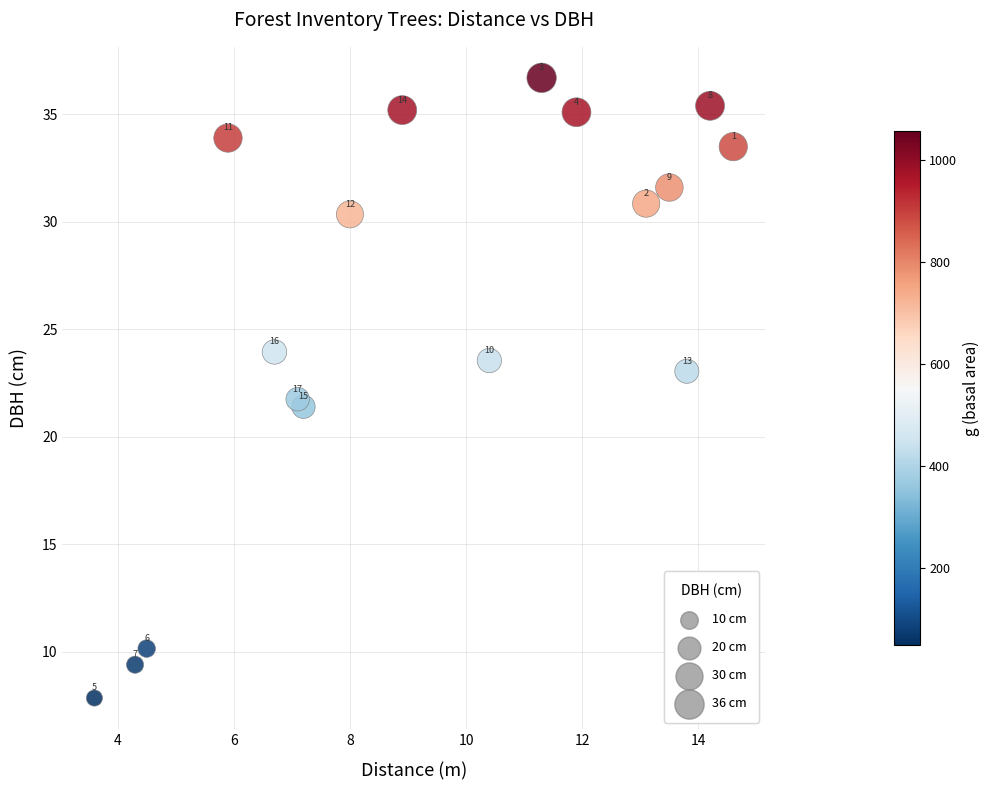

What is the range of X values (max minus min)?

11.0